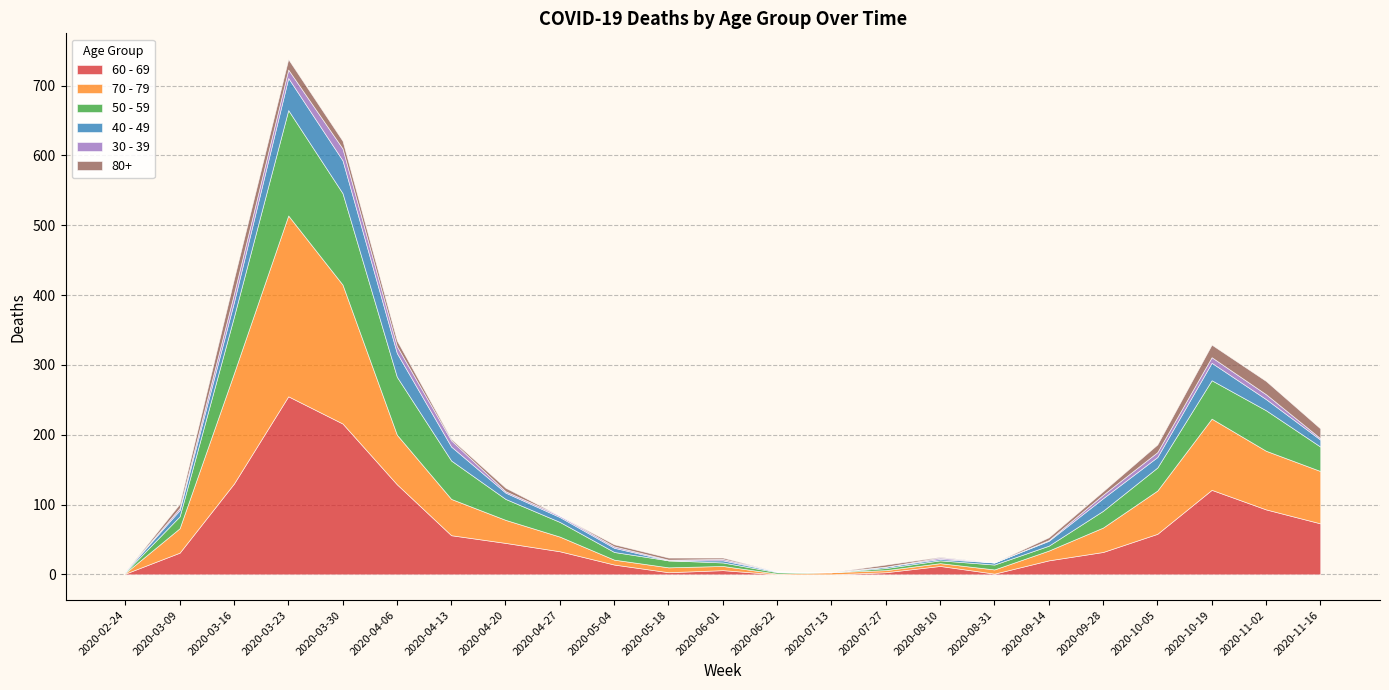

Where do 60 - 69 and 40 - 49 first cross each other?

2020-06-01 and 2020-06-22